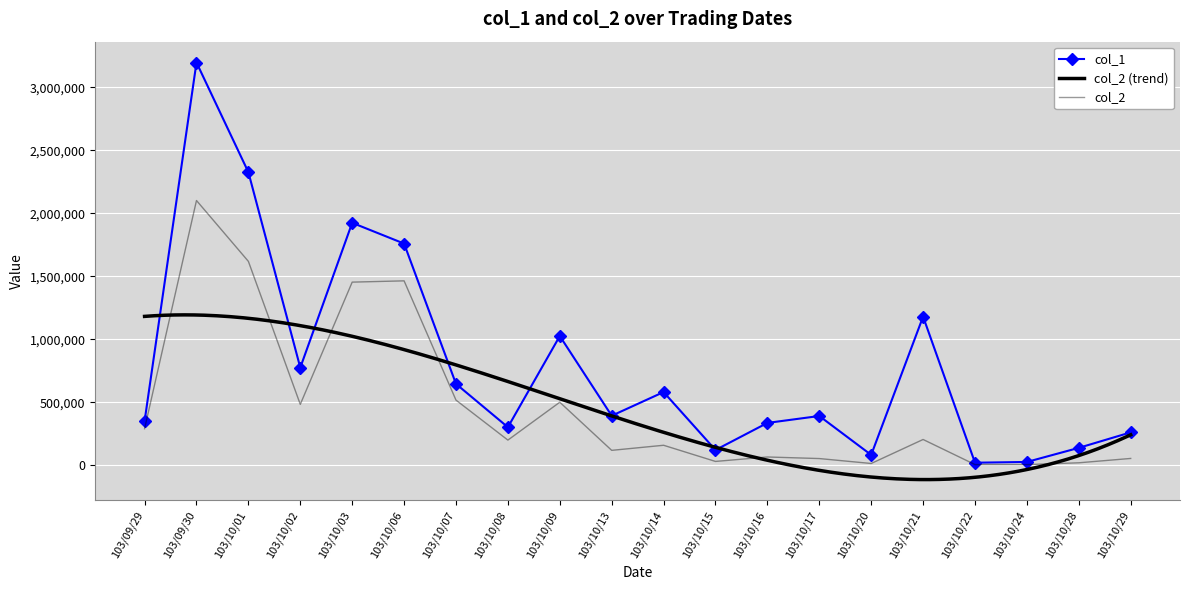

In col_2, how many points are lower than both neighbors (excluding endpoints)?

6